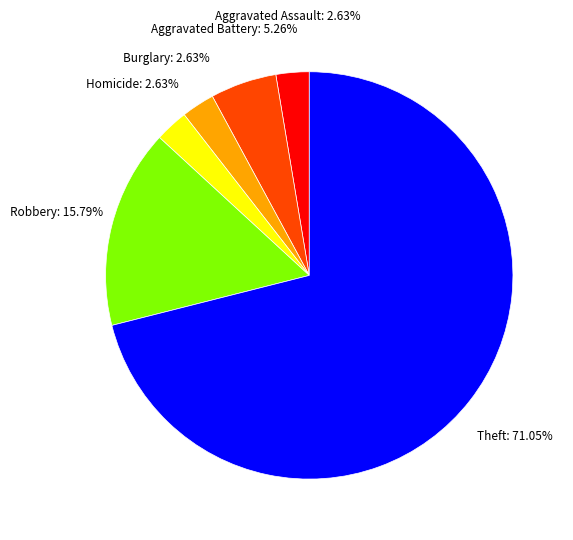

Which category accounts for the majority?

Theft